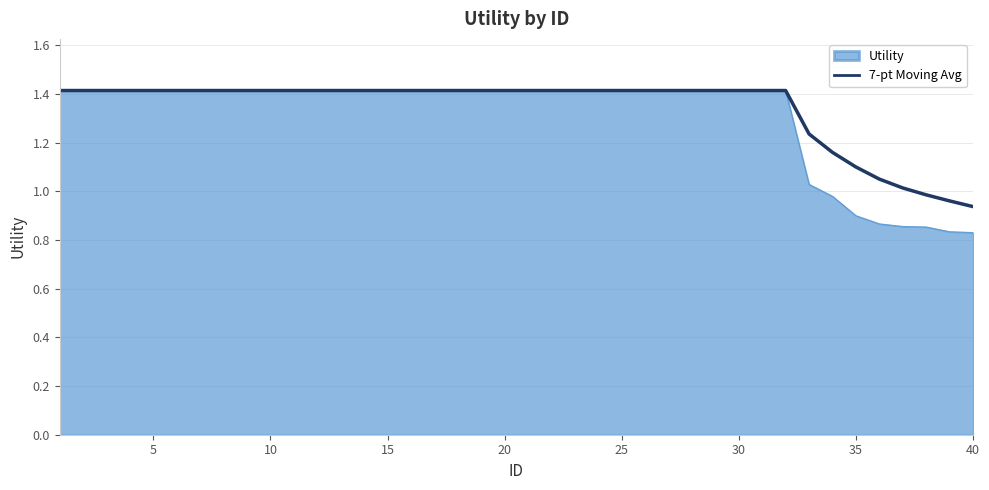

What is the highest value of the 7-pt Moving Avg series?

1.4